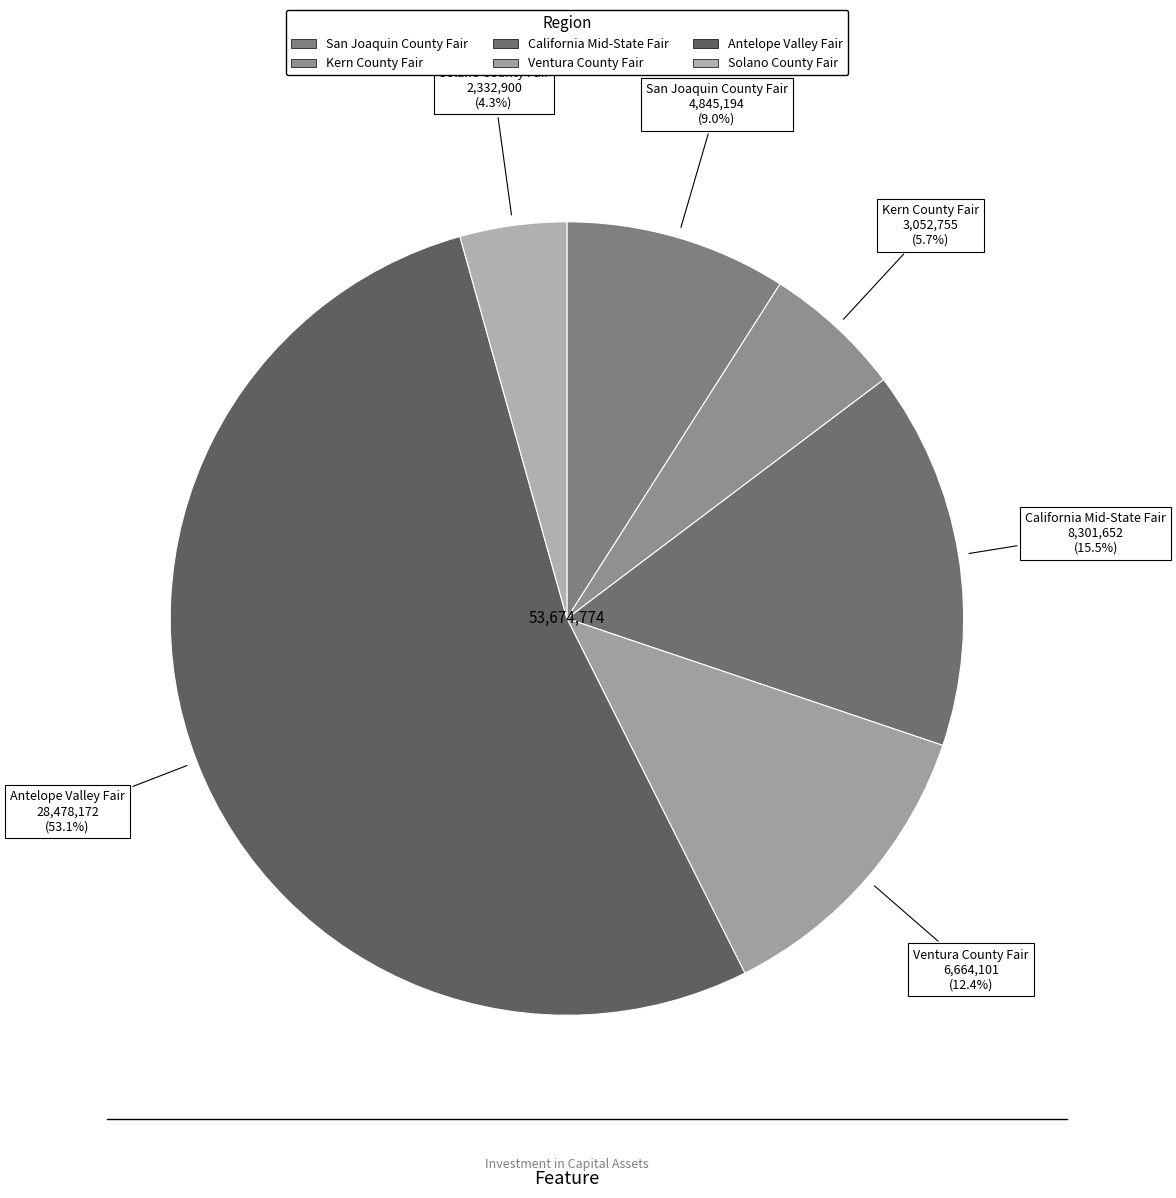

Do Antelope Valley Fair and California Mid-State Fair together represent more than half of the pie?

Yes